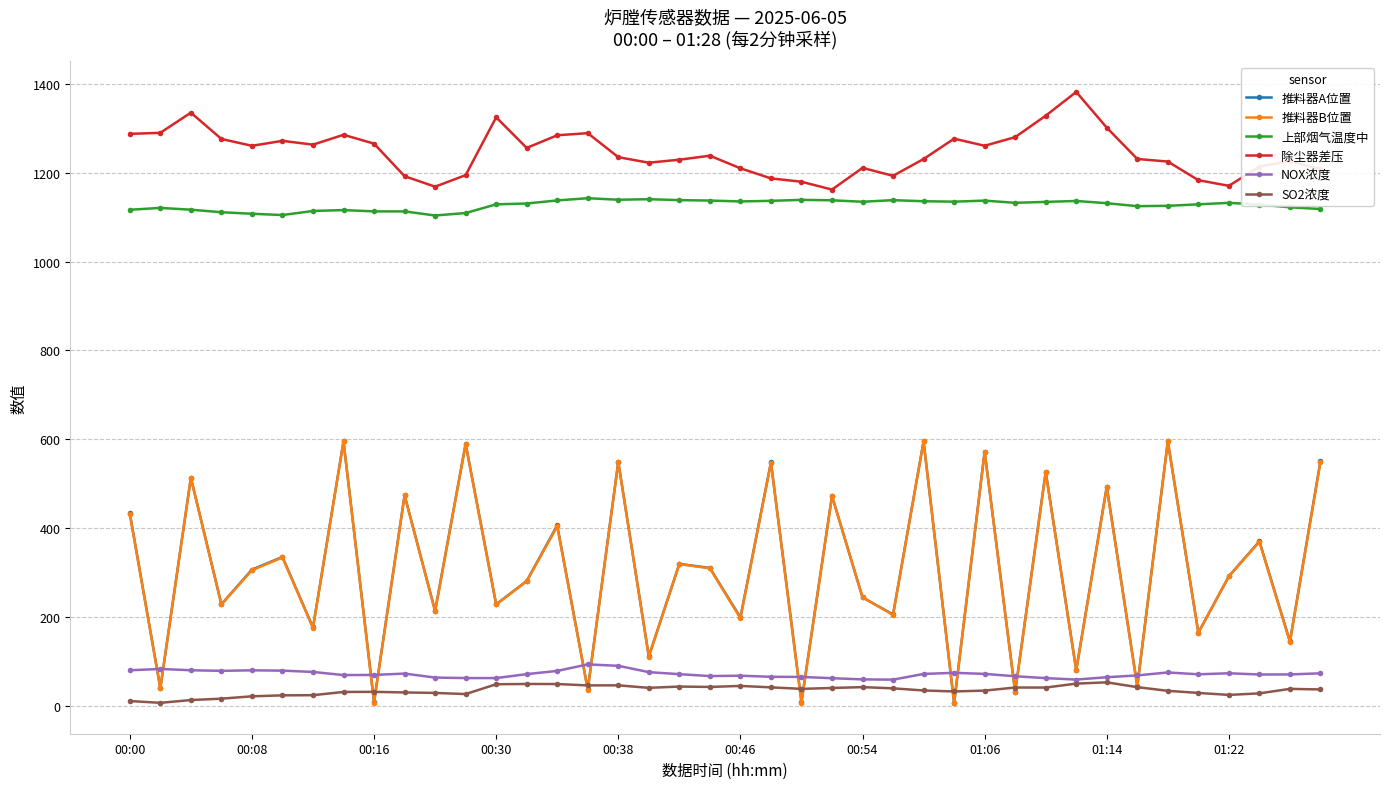

At how many categories does at least one series exceed 116?

40